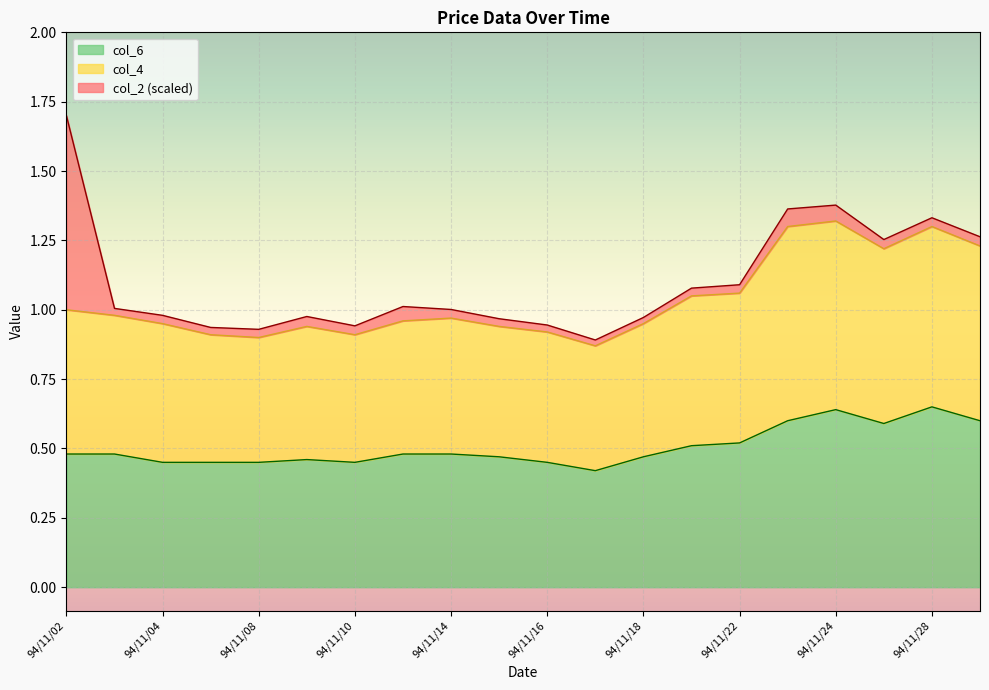

Rank the categories by col_4 value from highest to lowest.

94/11/24, 94/11/28, 94/11/23, 94/11/29, 94/11/25, 94/11/22, 94/11/21, 94/11/02, 94/11/03, 94/11/14, 94/11/11, 94/11/04, 94/11/18, 94/11/09, 94/11/15, 94/11/16, 94/11/07, 94/11/10, 94/11/08, 94/11/17